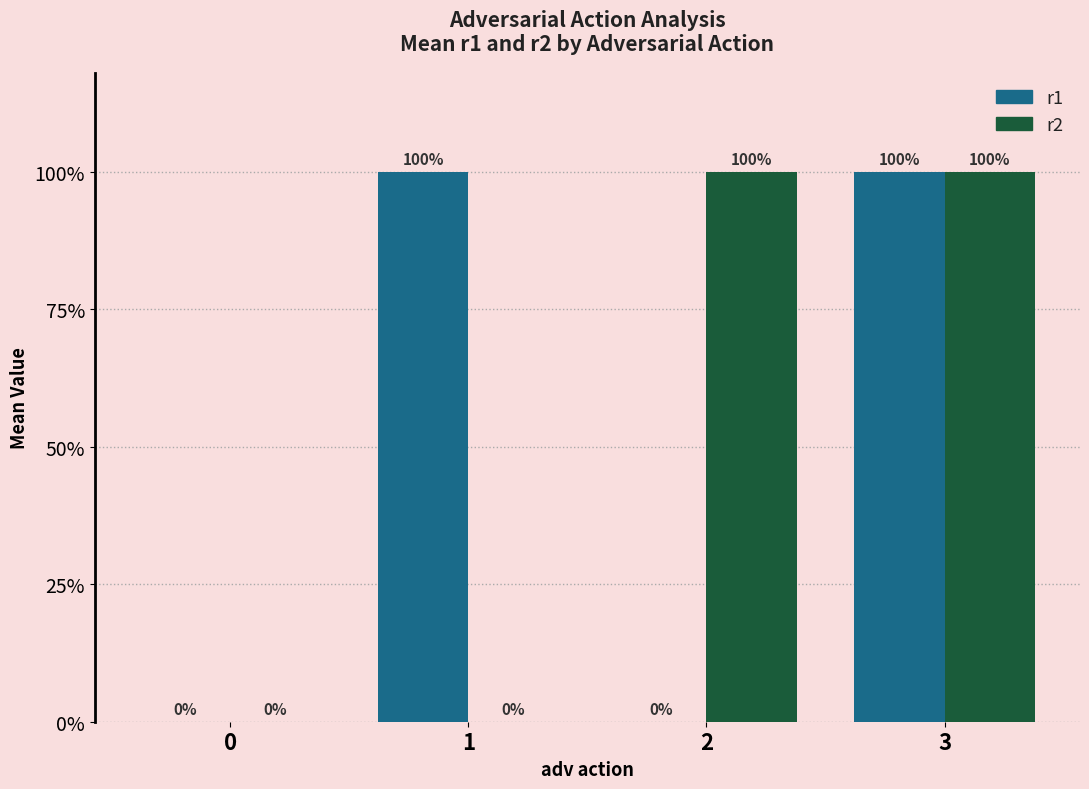

What is the total value across all series at 1?

1